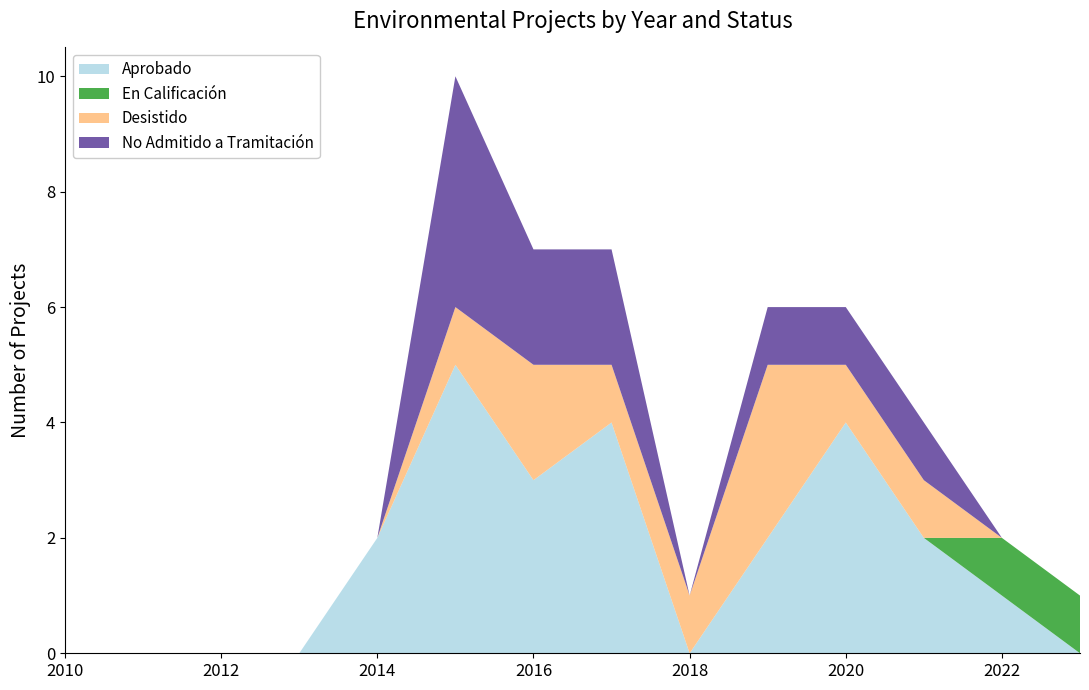

Reading right to left, extract all data points from this chart.

Aprobado: 2023=0	2022=1	2021=2	2020=4	2019=2	2018=0	2017=4	2016=3	2015=5	2014=2	2013=0	2012=0	2011=0	2010=0
En Calificación: 2023=1	2022=1	2021=0	2020=0	2019=0	2018=0	2017=0	2016=0	2015=0	2014=0	2013=0	2012=0	2011=0	2010=0
Desistido: 2023=0	2022=0	2021=1	2020=1	2019=3	2018=1	2017=1	2016=2	2015=1	2014=0	2013=0	2012=0	2011=0	2010=0
No Admitido a Tramitación: 2023=0	2022=0	2021=1	2020=1	2019=1	2018=0	2017=2	2016=2	2015=4	2014=0	2013=0	2012=0	2011=0	2010=0